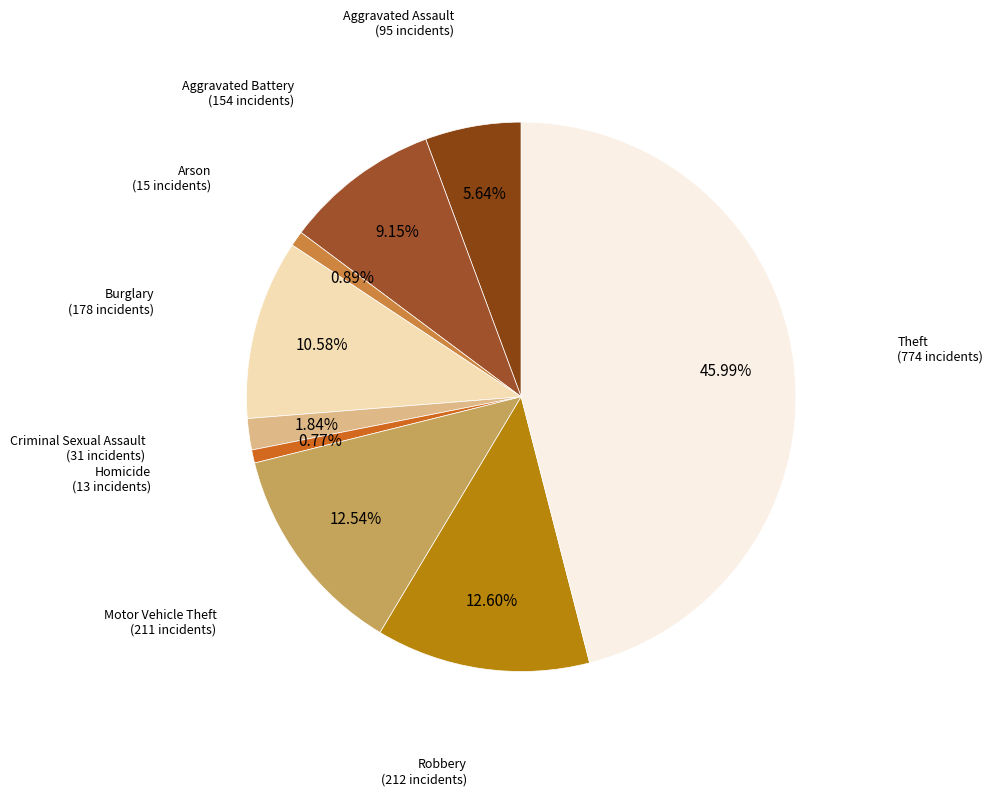

To the nearest percent, what is the difference between the Aggravated Assault and Homicide slice percentages?

5%